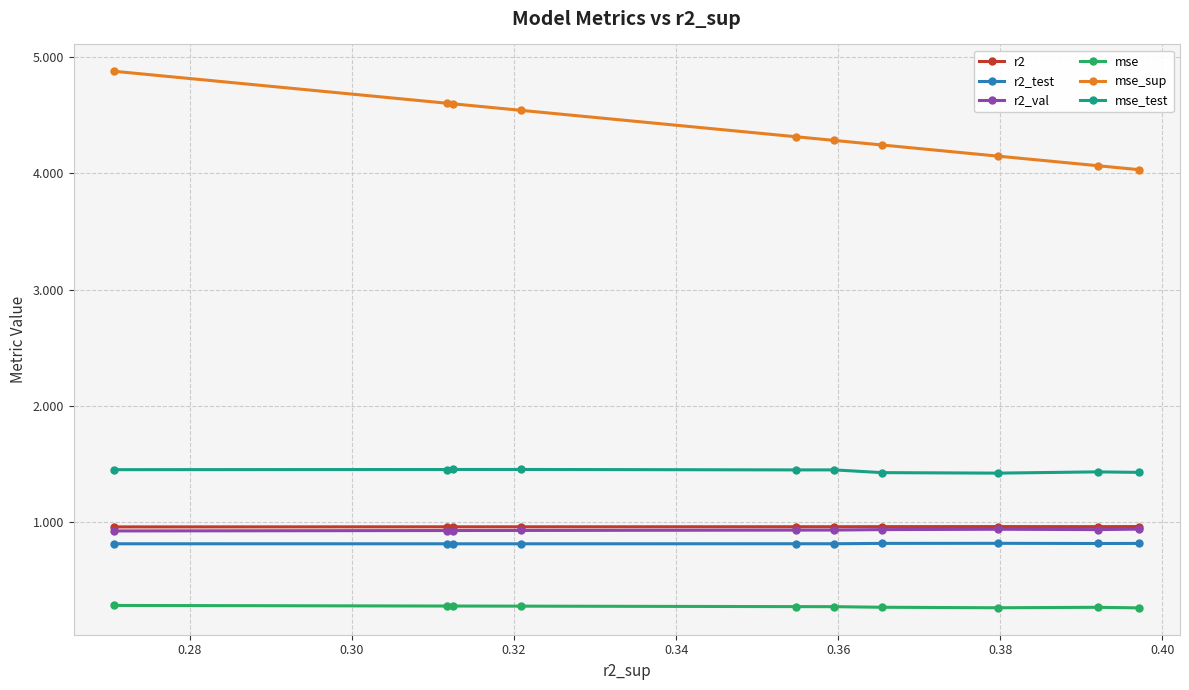

How many lines are shown in the chart?

6